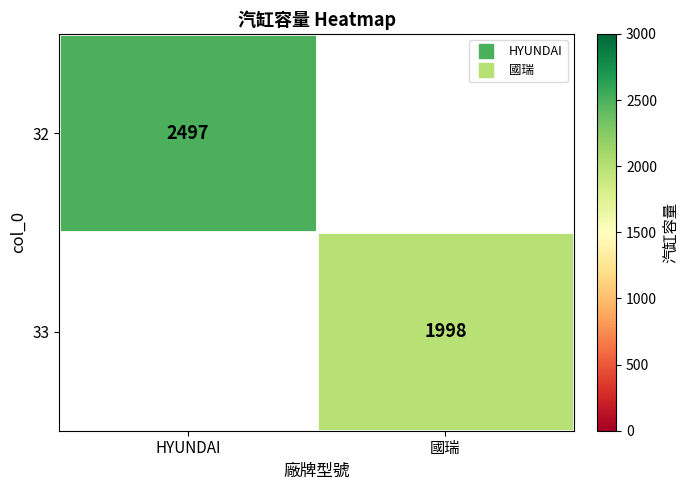

Rank the categories by 33 value from highest to lowest.

HYUNDAI, 國瑞